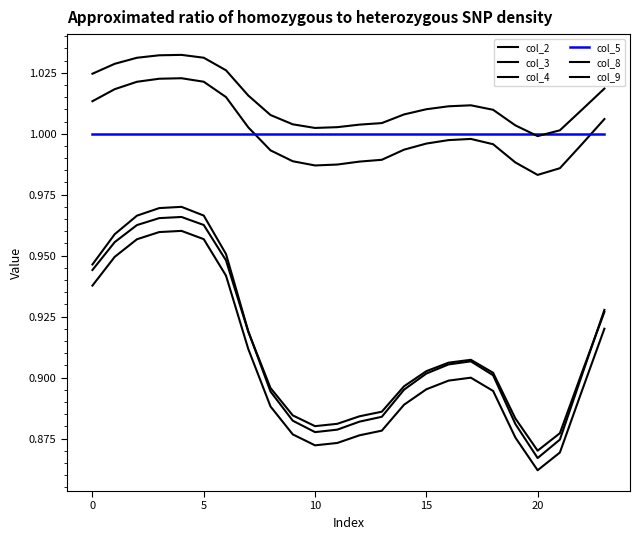

True or false: col_8 has more than 2 interior local peaks.

False